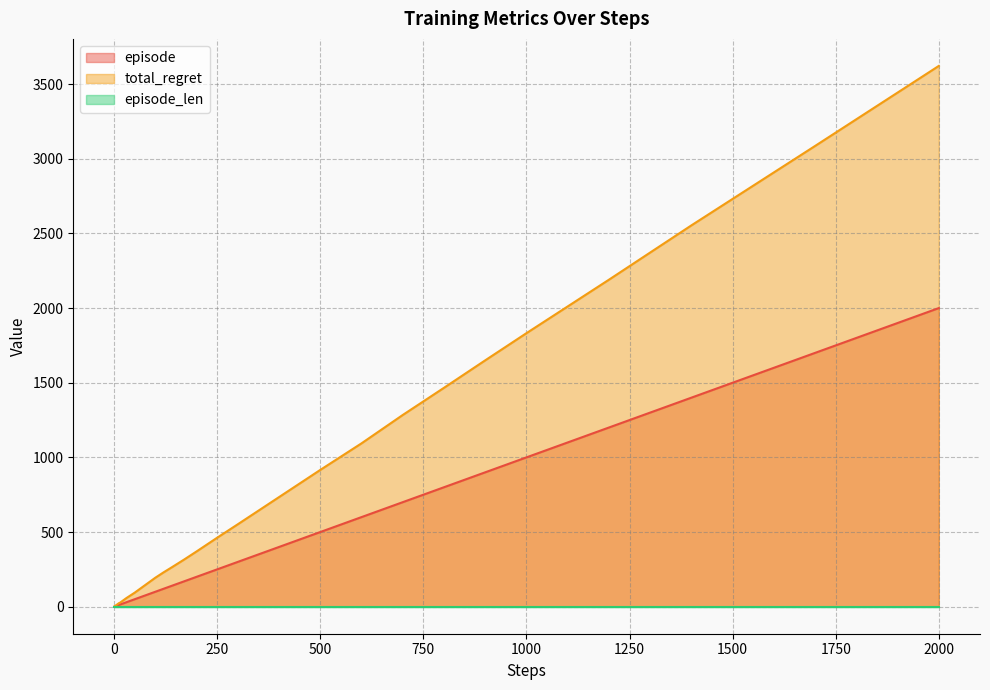

How many lines are shown in the chart?

3